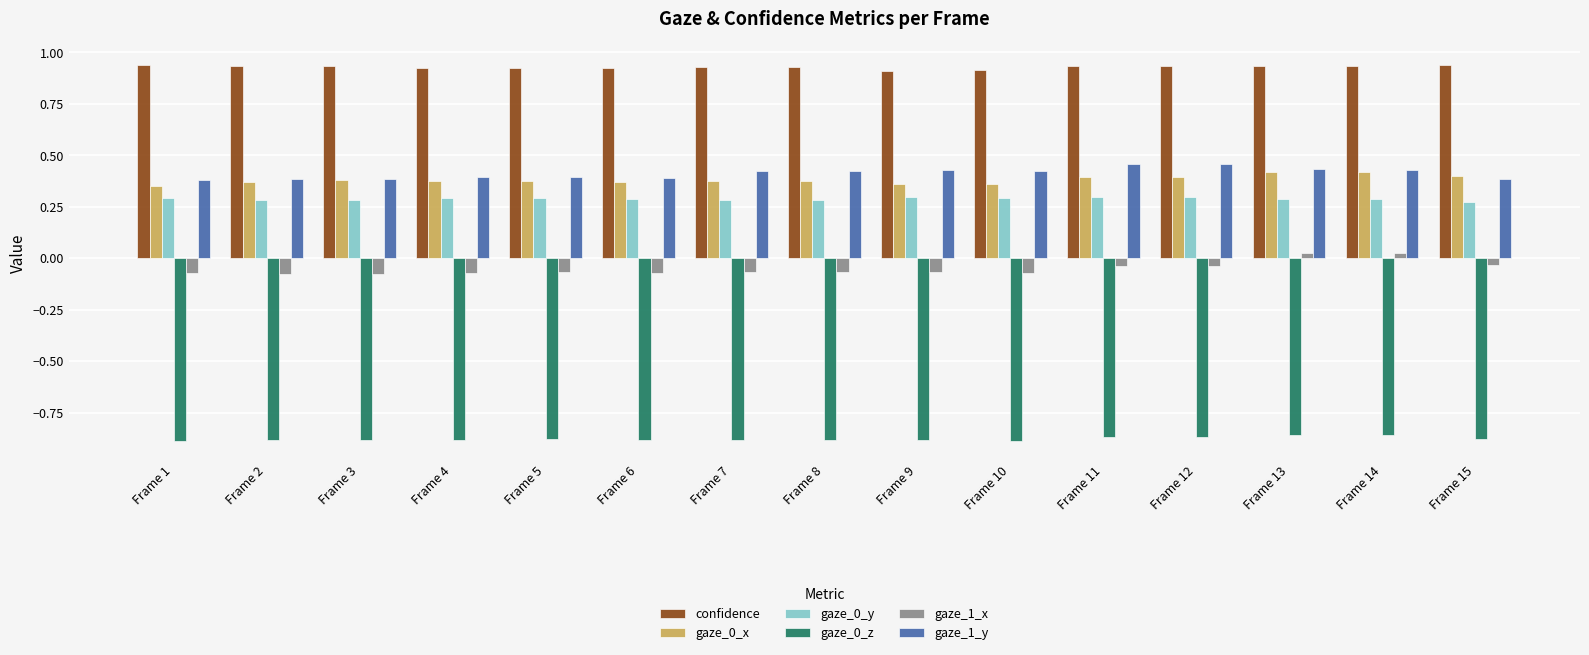

What is the total value across all series at Frame 14?

1.2